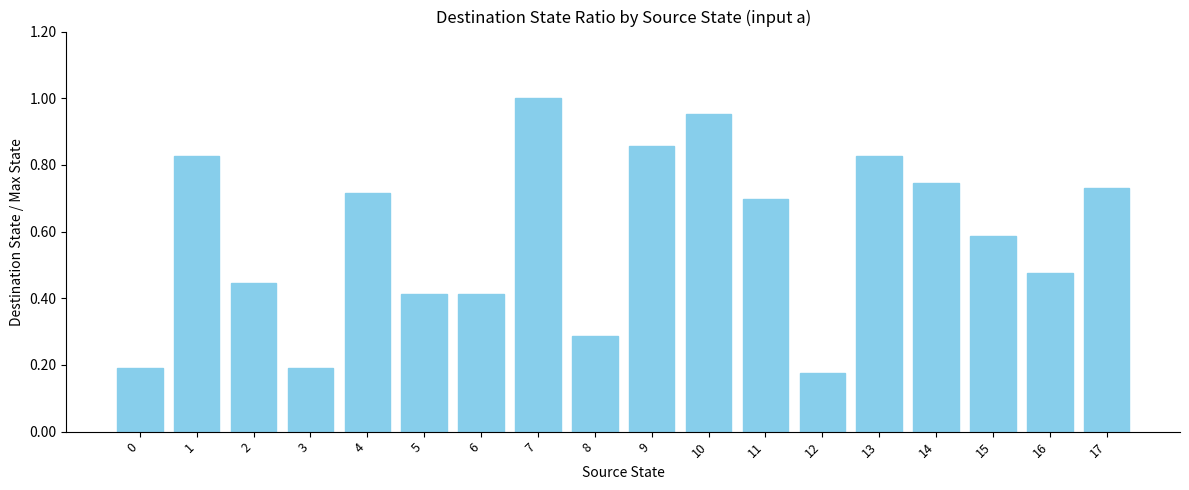

How many bars are there in total?

18